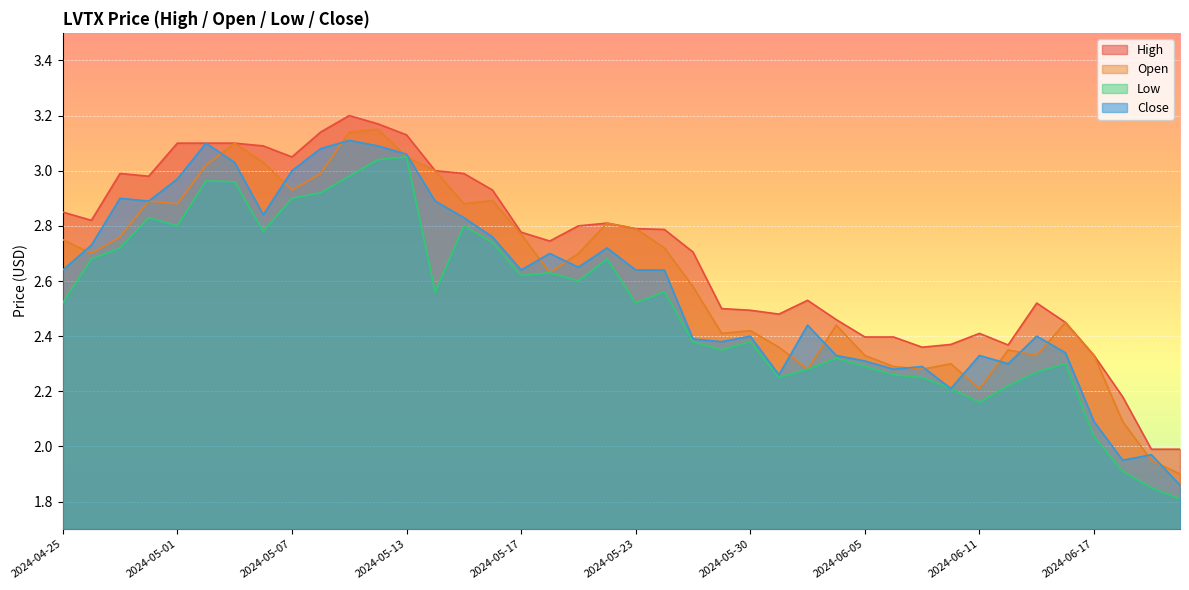

Where is Close nearest to the value 2?

2024-06-20